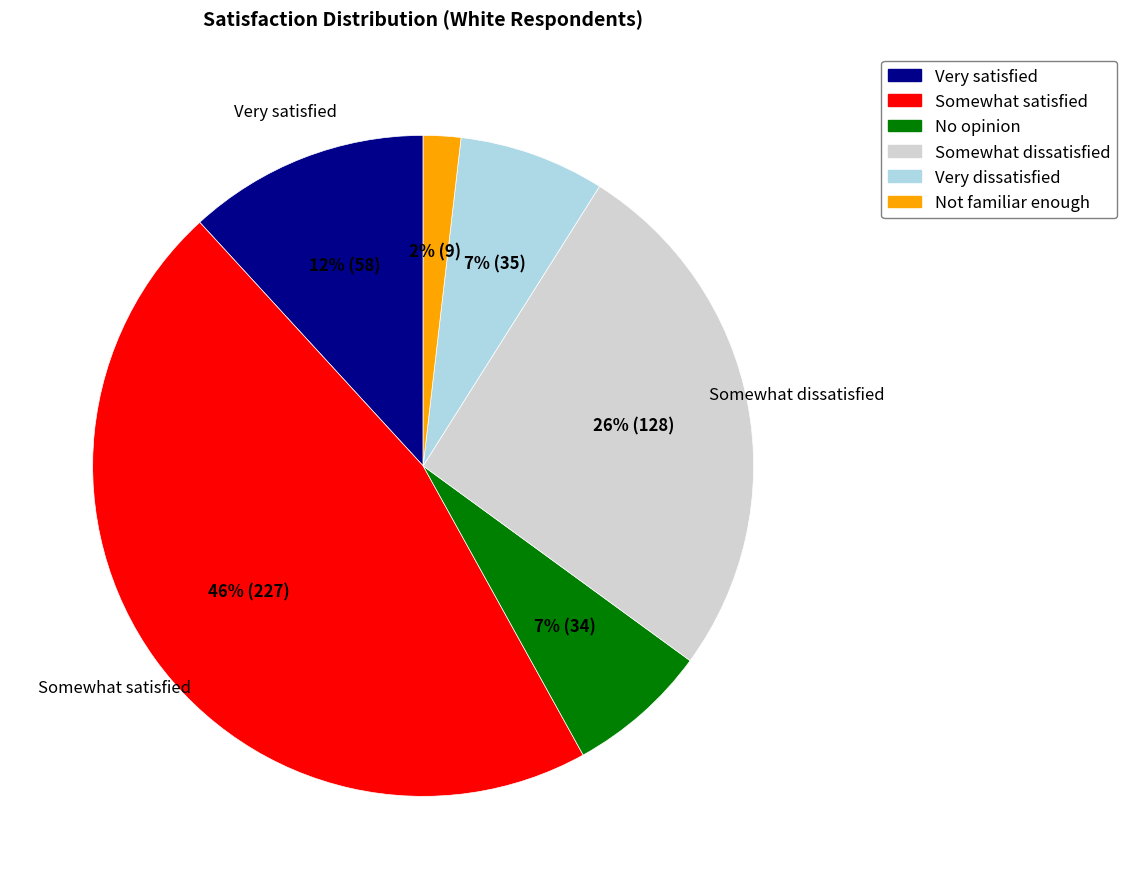

Does Very dissatisfied account for over 50% of the chart?

No